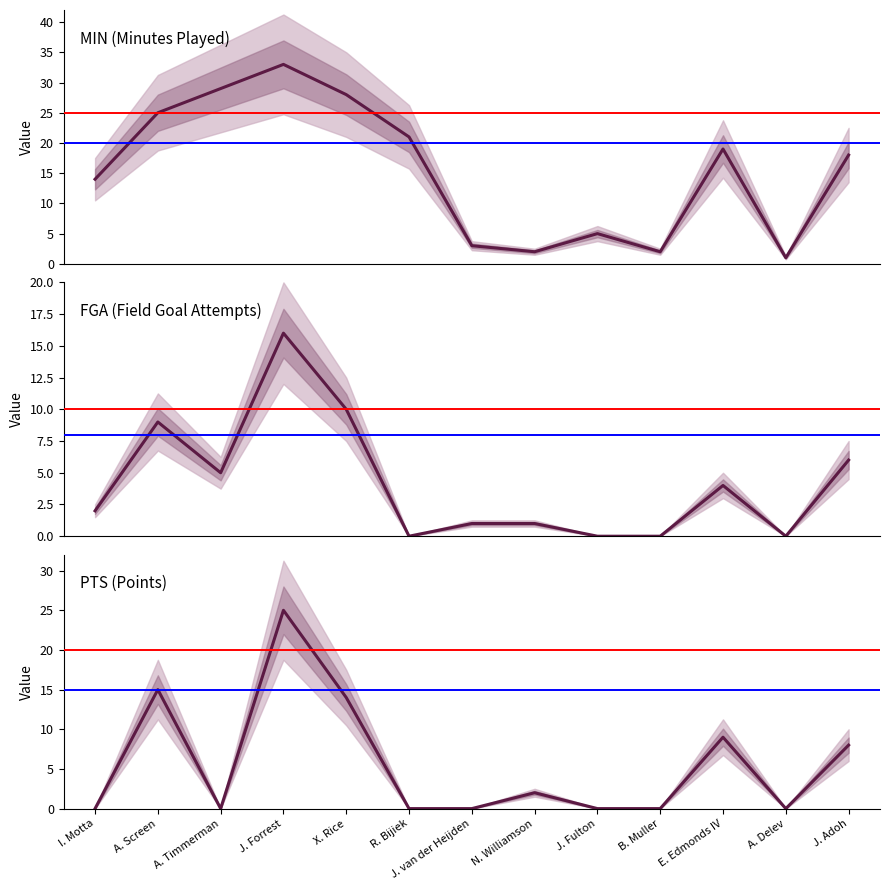

At which category is the sum across all series the highest?

J. Forrest